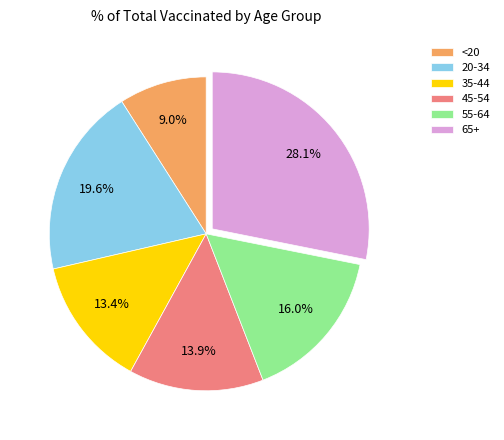

To the nearest percent, what is the average slice percentage?

17%